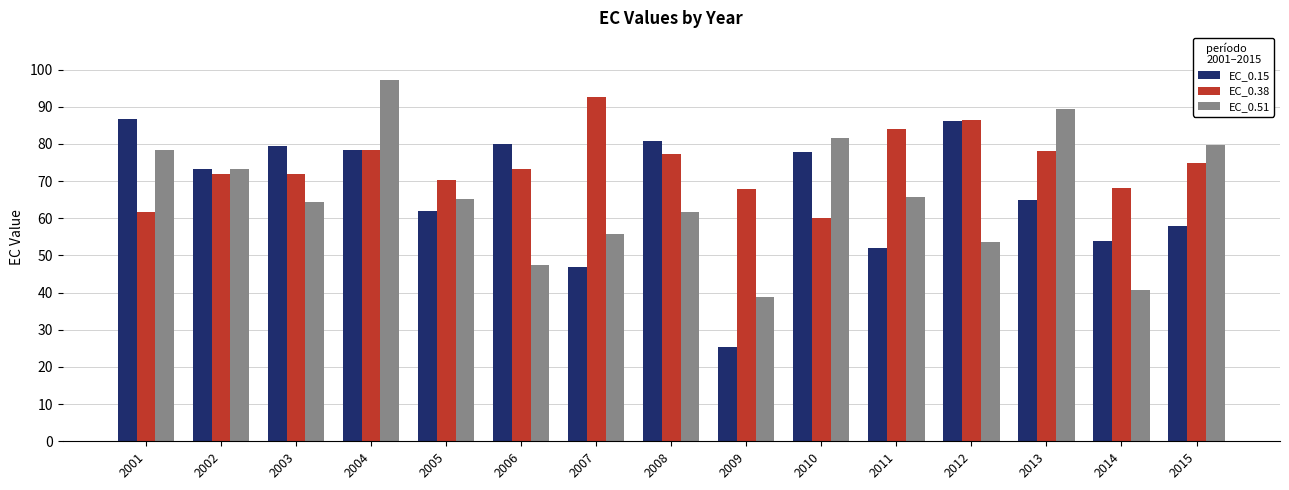

At which category does the chart reach its peak across all series?

2004